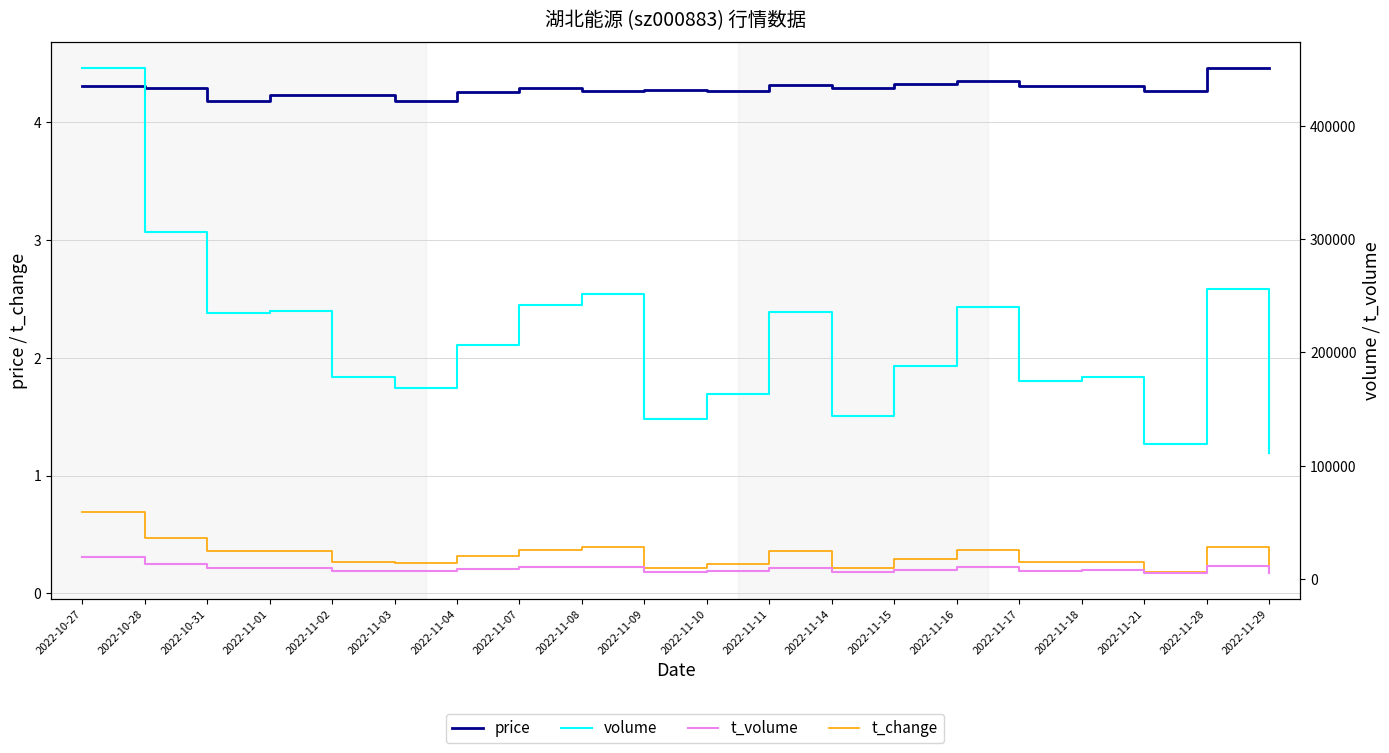

Count the price values in the range 4 to 5.

20